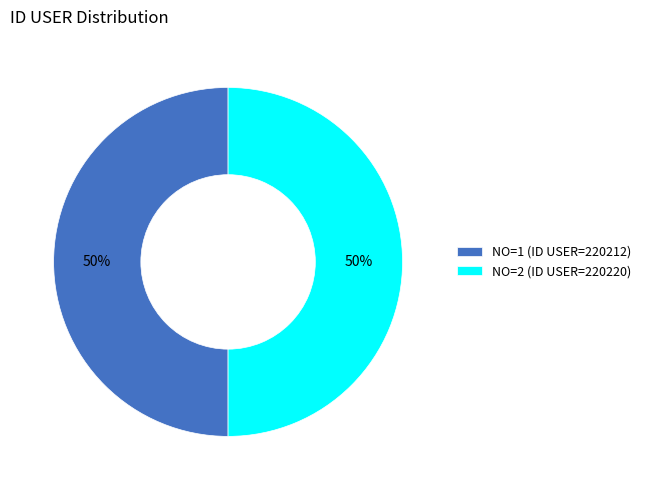

How many segments does this pie chart have?

2